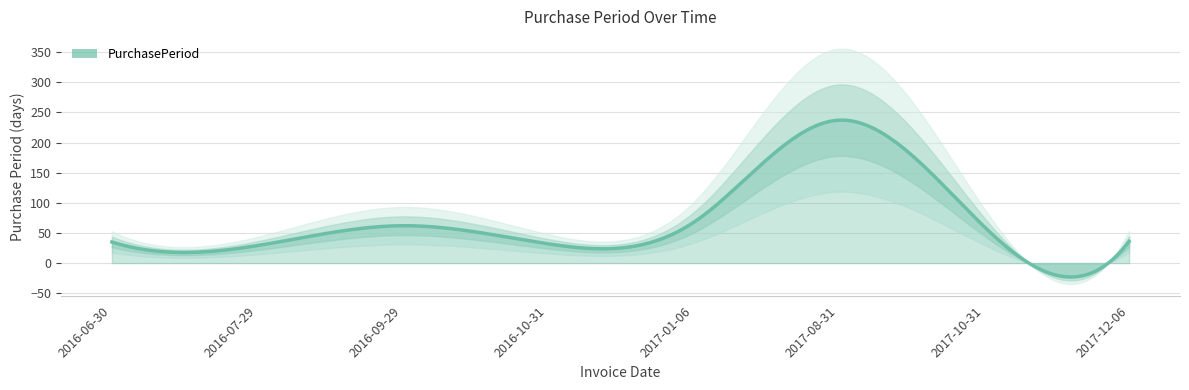

What is the change in value from 2016-07-29 to 2016-09-29?

+33